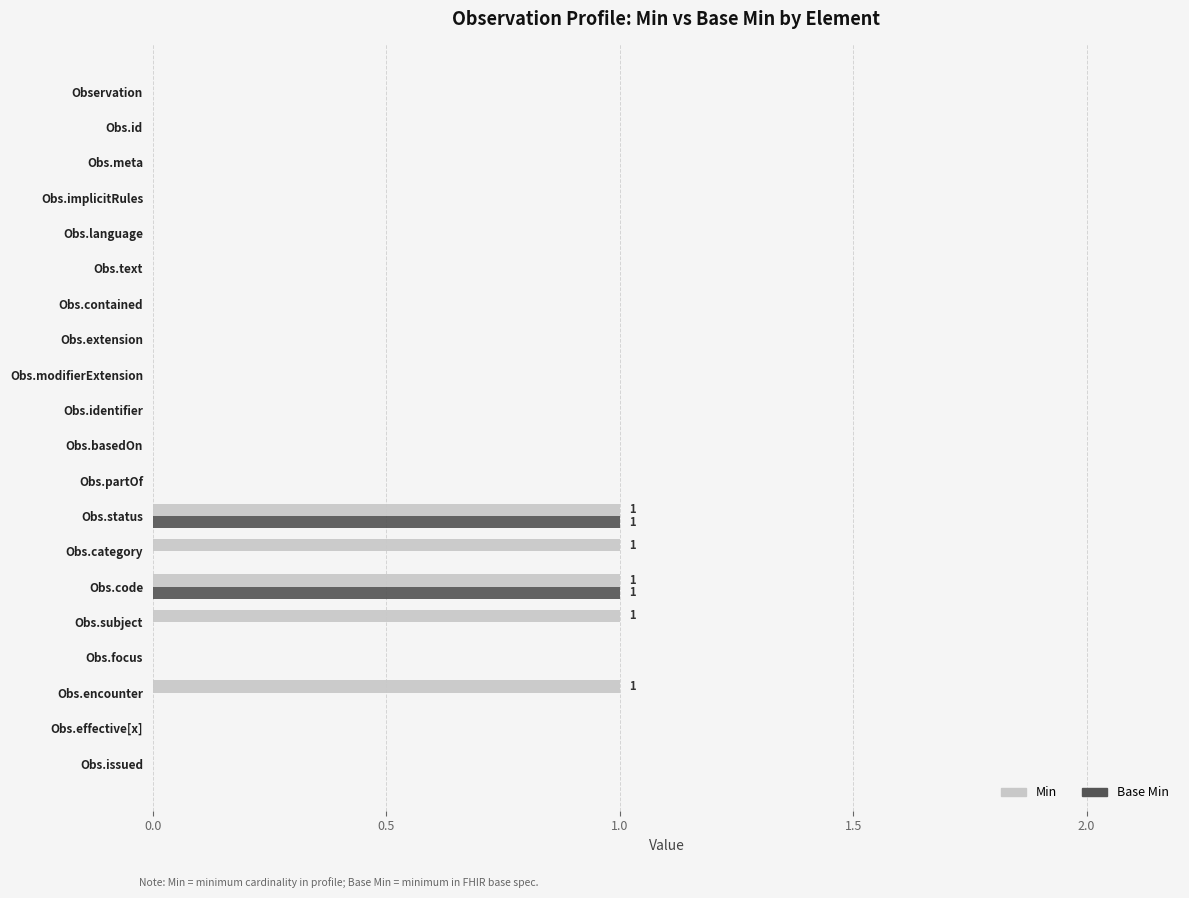

Which series has the largest total across all categories?

Min